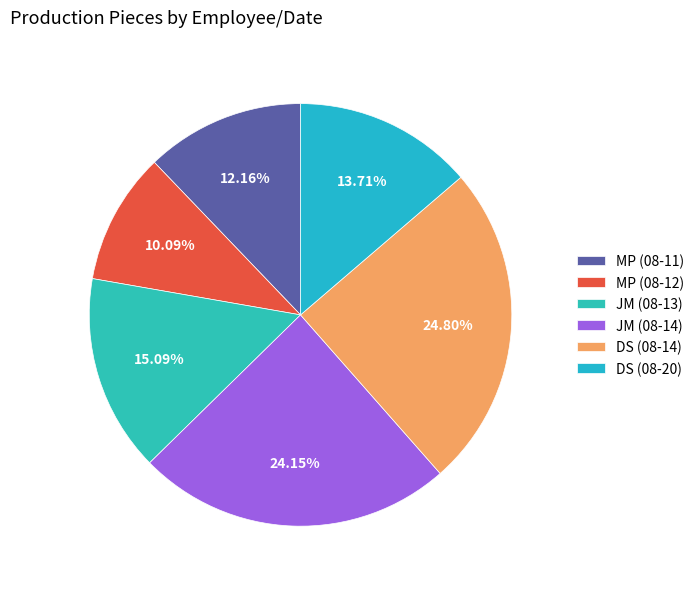

To the nearest percent, what is the average slice percentage?

17%